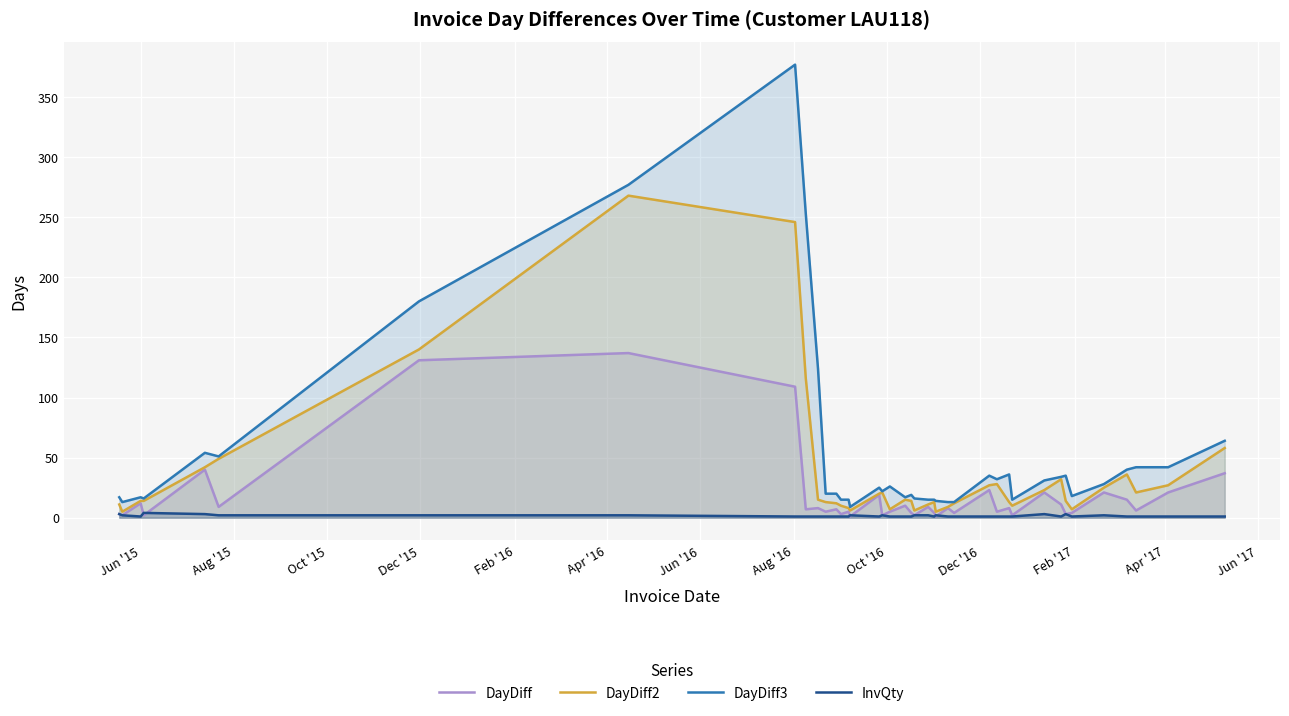

How many values in the DayDiff series are below 7?

19